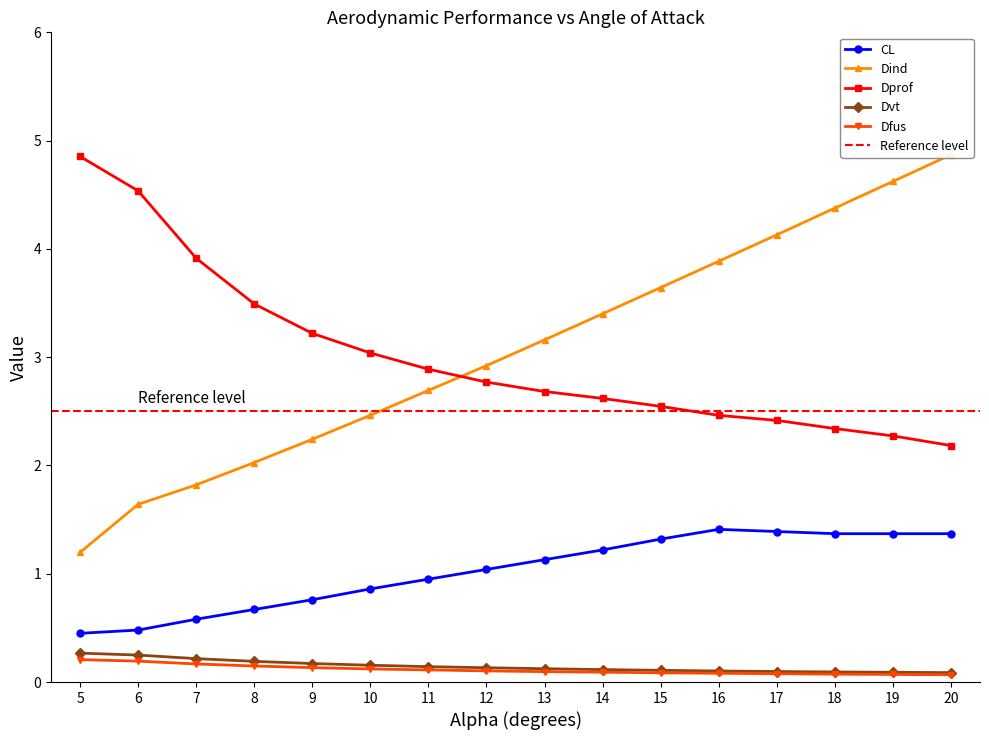

Rank the categories by CL value from lowest to highest.

5, 6, 7, 8, 9, 10, 11, 12, 13, 14, 15, 18, 19, 20, 17, 16